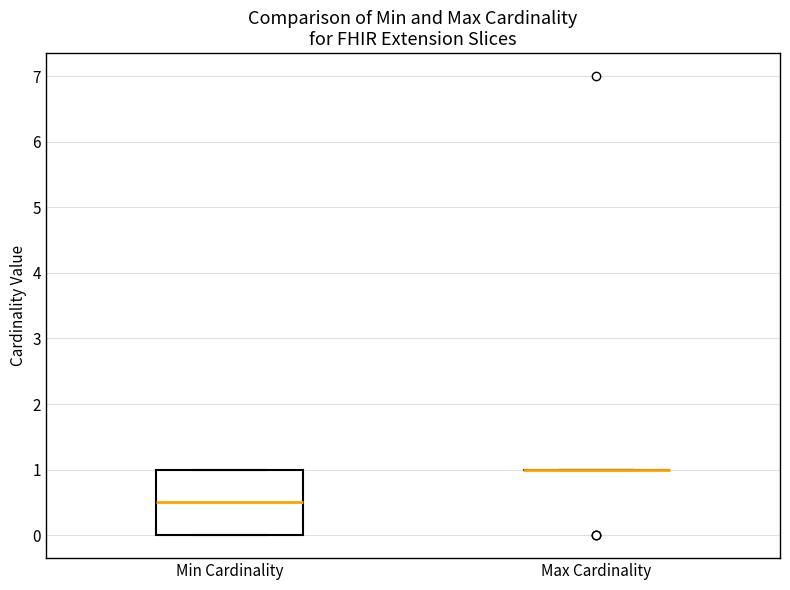

Reading left to right, transcribe this box plot: for each box, give where its median line is, the range the box spans, and where its two whiskers end, as read against the y-axis. The values are not printed on the chart, so give them approximately, as read against the axis.

Min Cardinality: median 0.5, box 0.0 to 1.0, whiskers 0.0 to 1.0
Max Cardinality: box collapsed to a line at 1.0, whiskers 1.0 to 1.0